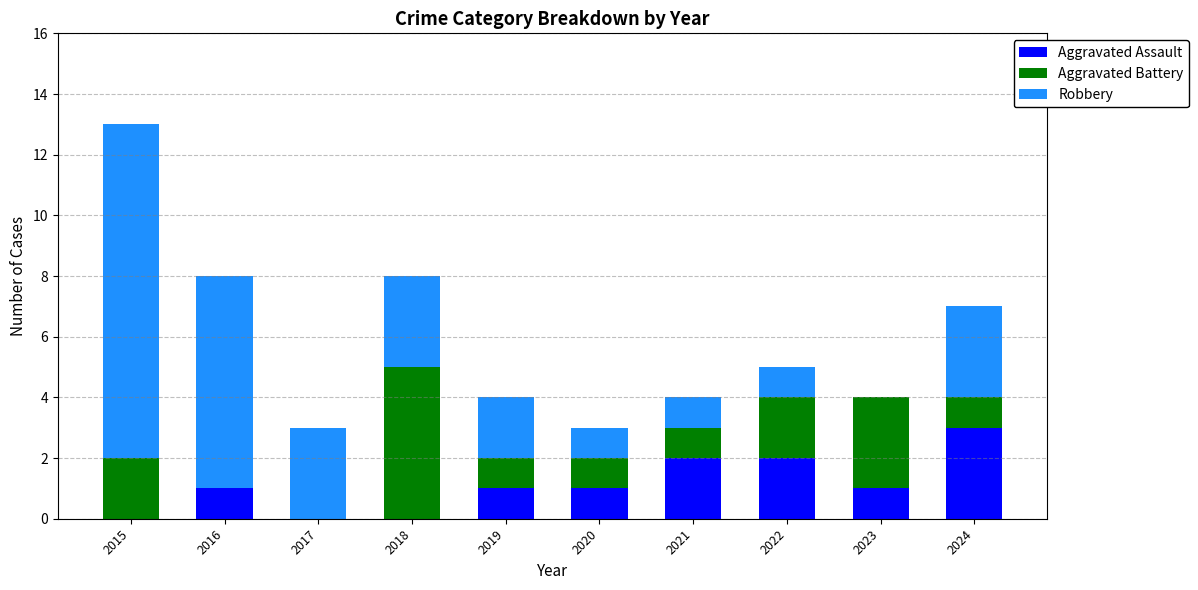

True or false: Aggravated Assault has a value of 2 at 2017.

False